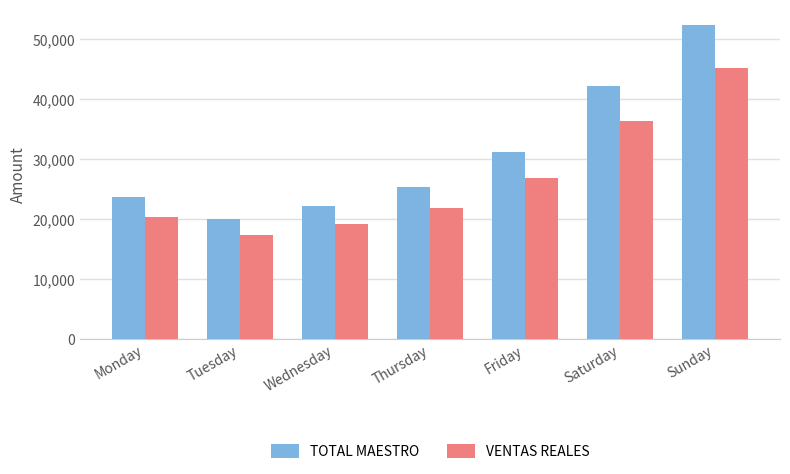

What are all the series names shown in the legend?

TOTAL MAESTRO, VENTAS REALES